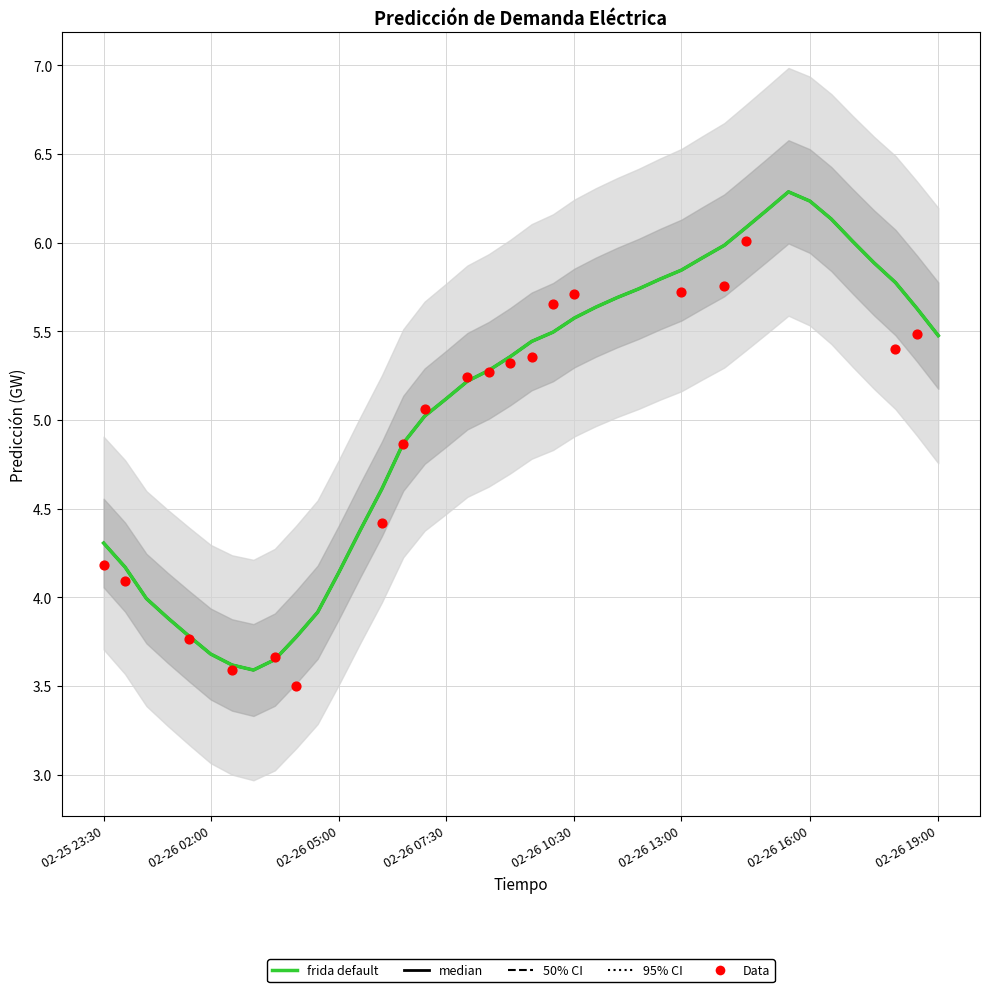

Which has a higher value, 2014-02-26 11:30 or 2014-02-26 16:30?

2014-02-26 16:30